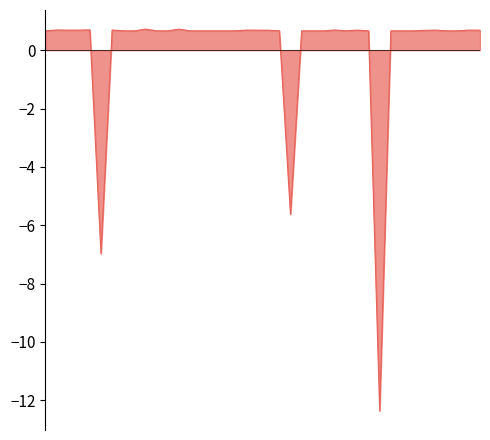

What is the smallest value displayed?

-12.4